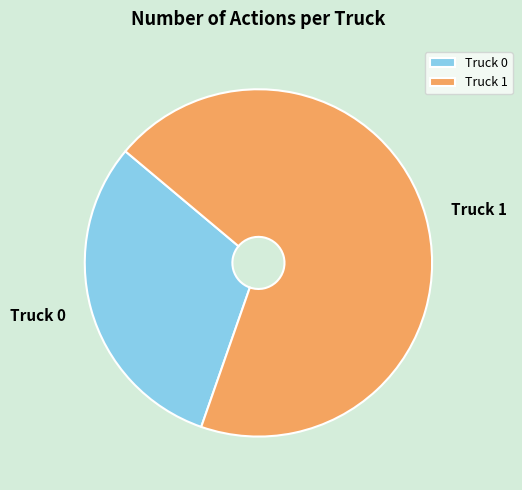

True or false: Truck 1 accounts for 75% of the total.

False